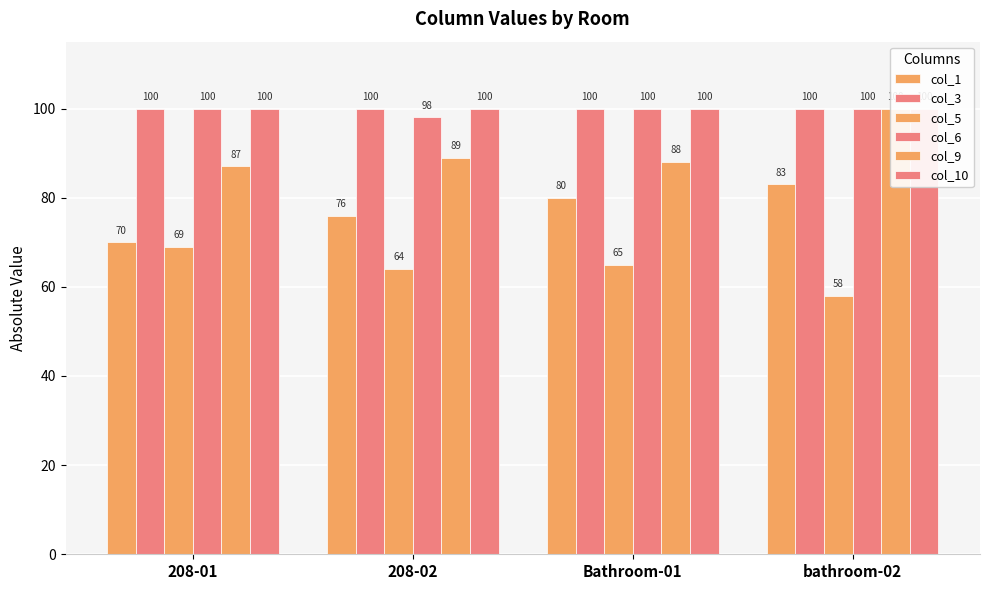

Rank the series by their maximum value, from highest to lowest.

col_3, col_6, col_9, col_10, col_1, col_5